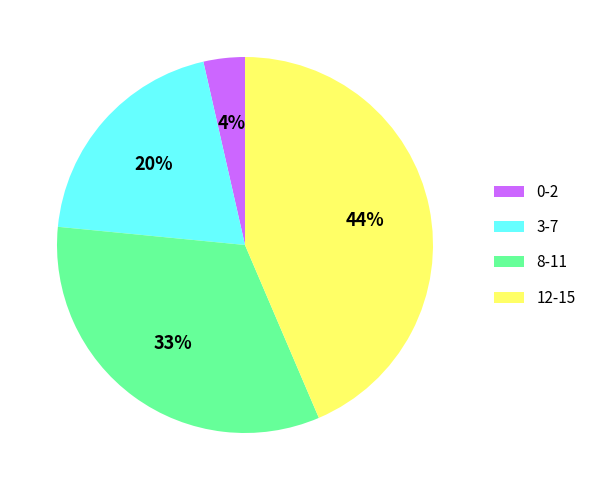

Does 12-15 represent more than half of the total?

No